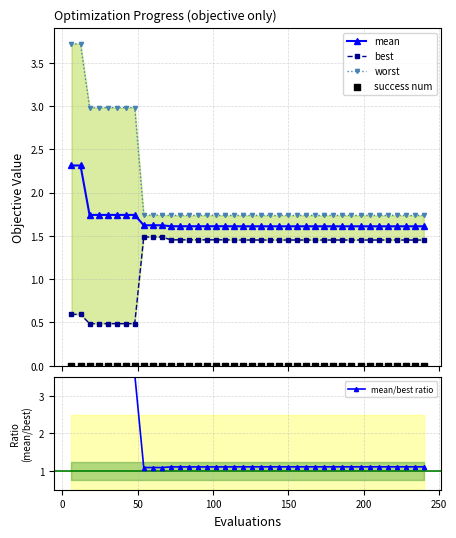

Which series reaches the minimum Y coordinate?

success num